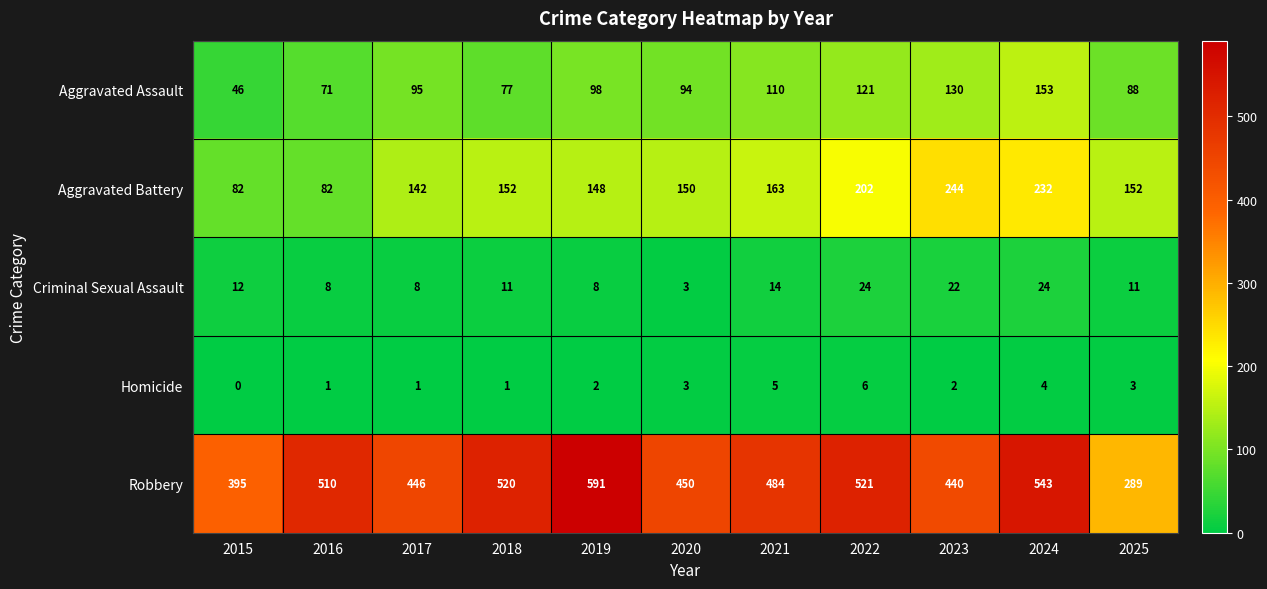

Which label corresponds to the smallest value in the chart?

2015